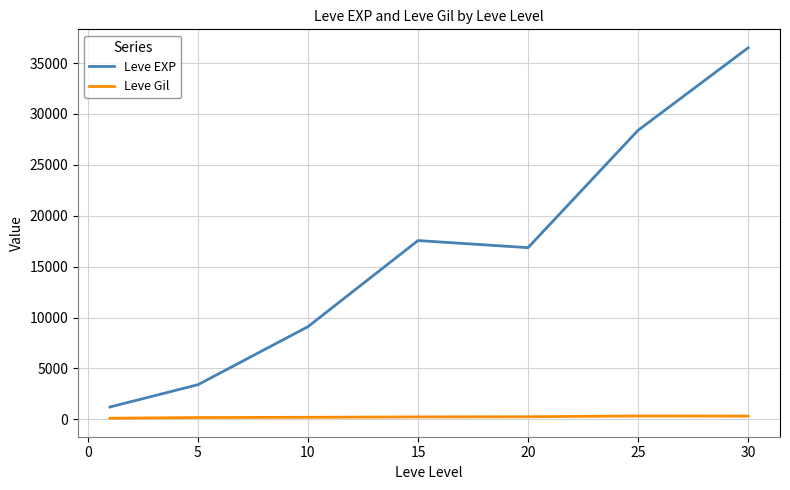

At how many categories does at least one series exceed 27451?

2